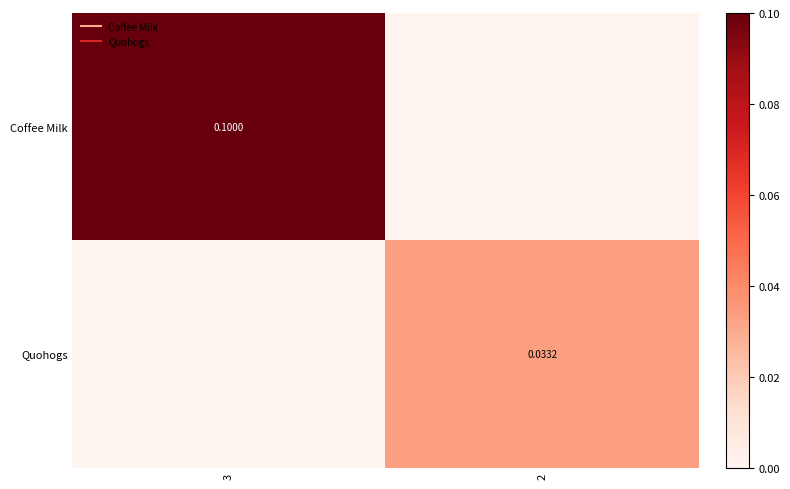

What is the difference between the Coffee Milk values at 2 and 3?

0.1